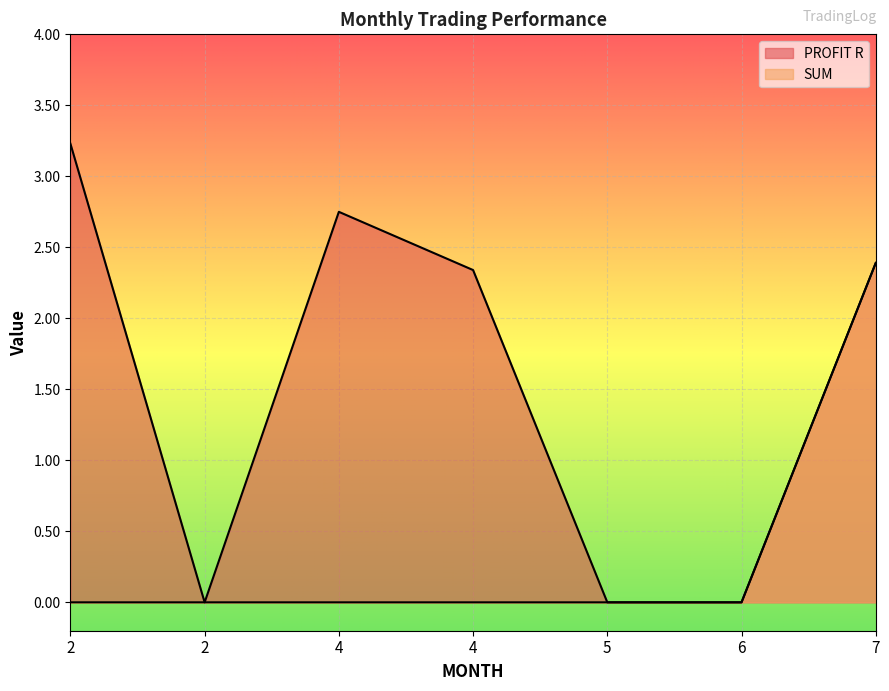

Where does the PROFIT R series first go above 2?

2